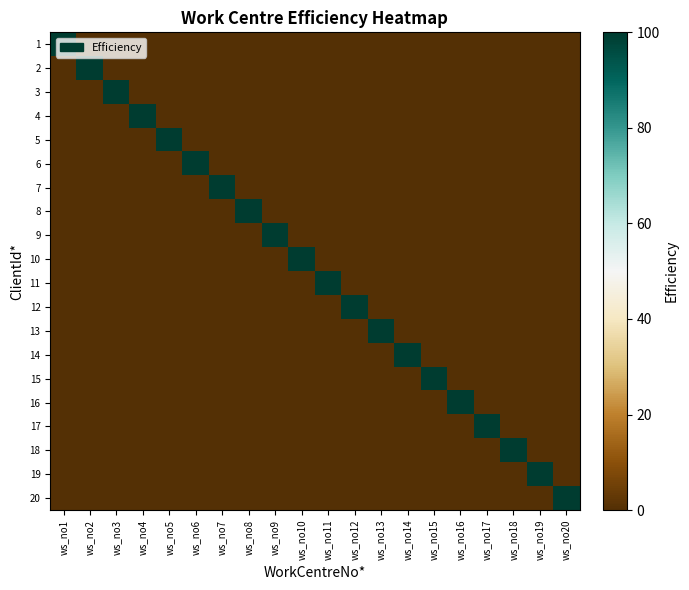

Reading left to right, list all the values displayed in this chart.

1: ws_no1=100	ws_no2=0	ws_no3=0	ws_no4=0	ws_no5=0	ws_no6=0	ws_no7=0	ws_no8=0	ws_no9=0	ws_no10=0	ws_no11=0	ws_no12=0	ws_no13=0	ws_no14=0	ws_no15=0	ws_no16=0	ws_no17=0	ws_no18=0	ws_no19=0	ws_no20=0
2: ws_no1=0	ws_no2=100	ws_no3=0	ws_no4=0	ws_no5=0	ws_no6=0	ws_no7=0	ws_no8=0	ws_no9=0	ws_no10=0	ws_no11=0	ws_no12=0	ws_no13=0	ws_no14=0	ws_no15=0	ws_no16=0	ws_no17=0	ws_no18=0	ws_no19=0	ws_no20=0
3: ws_no1=0	ws_no2=0	ws_no3=100	ws_no4=0	ws_no5=0	ws_no6=0	ws_no7=0	ws_no8=0	ws_no9=0	ws_no10=0	ws_no11=0	ws_no12=0	ws_no13=0	ws_no14=0	ws_no15=0	ws_no16=0	ws_no17=0	ws_no18=0	ws_no19=0	ws_no20=0
4: ws_no1=0	ws_no2=0	ws_no3=0	ws_no4=100	ws_no5=0	ws_no6=0	ws_no7=0	ws_no8=0	ws_no9=0	ws_no10=0	ws_no11=0	ws_no12=0	ws_no13=0	ws_no14=0	ws_no15=0	ws_no16=0	ws_no17=0	ws_no18=0	ws_no19=0	ws_no20=0
5: ws_no1=0	ws_no2=0	ws_no3=0	ws_no4=0	ws_no5=100	ws_no6=0	ws_no7=0	ws_no8=0	ws_no9=0	ws_no10=0	ws_no11=0	ws_no12=0	ws_no13=0	ws_no14=0	ws_no15=0	ws_no16=0	ws_no17=0	ws_no18=0	ws_no19=0	ws_no20=0
6: ws_no1=0	ws_no2=0	ws_no3=0	ws_no4=0	ws_no5=0	ws_no6=100	ws_no7=0	ws_no8=0	ws_no9=0	ws_no10=0	ws_no11=0	ws_no12=0	ws_no13=0	ws_no14=0	ws_no15=0	ws_no16=0	ws_no17=0	ws_no18=0	ws_no19=0	ws_no20=0
7: ws_no1=0	ws_no2=0	ws_no3=0	ws_no4=0	ws_no5=0	ws_no6=0	ws_no7=100	ws_no8=0	ws_no9=0	ws_no10=0	ws_no11=0	ws_no12=0	ws_no13=0	ws_no14=0	ws_no15=0	ws_no16=0	ws_no17=0	ws_no18=0	ws_no19=0	ws_no20=0
8: ws_no1=0	ws_no2=0	ws_no3=0	ws_no4=0	ws_no5=0	ws_no6=0	ws_no7=0	ws_no8=100	ws_no9=0	ws_no10=0	ws_no11=0	ws_no12=0	ws_no13=0	ws_no14=0	ws_no15=0	ws_no16=0	ws_no17=0	ws_no18=0	ws_no19=0	ws_no20=0
9: ws_no1=0	ws_no2=0	ws_no3=0	ws_no4=0	ws_no5=0	ws_no6=0	ws_no7=0	ws_no8=0	ws_no9=100	ws_no10=0	ws_no11=0	ws_no12=0	ws_no13=0	ws_no14=0	ws_no15=0	ws_no16=0	ws_no17=0	ws_no18=0	ws_no19=0	ws_no20=0
10: ws_no1=0	ws_no2=0	ws_no3=0	ws_no4=0	ws_no5=0	ws_no6=0	ws_no7=0	ws_no8=0	ws_no9=0	ws_no10=100	ws_no11=0	ws_no12=0	ws_no13=0	ws_no14=0	ws_no15=0	ws_no16=0	ws_no17=0	ws_no18=0	ws_no19=0	ws_no20=0
11: ws_no1=0	ws_no2=0	ws_no3=0	ws_no4=0	ws_no5=0	ws_no6=0	ws_no7=0	ws_no8=0	ws_no9=0	ws_no10=0	ws_no11=100	ws_no12=0	ws_no13=0	ws_no14=0	ws_no15=0	ws_no16=0	ws_no17=0	ws_no18=0	ws_no19=0	ws_no20=0
12: ws_no1=0	ws_no2=0	ws_no3=0	ws_no4=0	ws_no5=0	ws_no6=0	ws_no7=0	ws_no8=0	ws_no9=0	ws_no10=0	ws_no11=0	ws_no12=100	ws_no13=0	ws_no14=0	ws_no15=0	ws_no16=0	ws_no17=0	ws_no18=0	ws_no19=0	ws_no20=0
13: ws_no1=0	ws_no2=0	ws_no3=0	ws_no4=0	ws_no5=0	ws_no6=0	ws_no7=0	ws_no8=0	ws_no9=0	ws_no10=0	ws_no11=0	ws_no12=0	ws_no13=100	ws_no14=0	ws_no15=0	ws_no16=0	ws_no17=0	ws_no18=0	ws_no19=0	ws_no20=0
14: ws_no1=0	ws_no2=0	ws_no3=0	ws_no4=0	ws_no5=0	ws_no6=0	ws_no7=0	ws_no8=0	ws_no9=0	ws_no10=0	ws_no11=0	ws_no12=0	ws_no13=0	ws_no14=100	ws_no15=0	ws_no16=0	ws_no17=0	ws_no18=0	ws_no19=0	ws_no20=0
15: ws_no1=0	ws_no2=0	ws_no3=0	ws_no4=0	ws_no5=0	ws_no6=0	ws_no7=0	ws_no8=0	ws_no9=0	ws_no10=0	ws_no11=0	ws_no12=0	ws_no13=0	ws_no14=0	ws_no15=100	ws_no16=0	ws_no17=0	ws_no18=0	ws_no19=0	ws_no20=0
16: ws_no1=0	ws_no2=0	ws_no3=0	ws_no4=0	ws_no5=0	ws_no6=0	ws_no7=0	ws_no8=0	ws_no9=0	ws_no10=0	ws_no11=0	ws_no12=0	ws_no13=0	ws_no14=0	ws_no15=0	ws_no16=100	ws_no17=0	ws_no18=0	ws_no19=0	ws_no20=0
17: ws_no1=0	ws_no2=0	ws_no3=0	ws_no4=0	ws_no5=0	ws_no6=0	ws_no7=0	ws_no8=0	ws_no9=0	ws_no10=0	ws_no11=0	ws_no12=0	ws_no13=0	ws_no14=0	ws_no15=0	ws_no16=0	ws_no17=100	ws_no18=0	ws_no19=0	ws_no20=0
18: ws_no1=0	ws_no2=0	ws_no3=0	ws_no4=0	ws_no5=0	ws_no6=0	ws_no7=0	ws_no8=0	ws_no9=0	ws_no10=0	ws_no11=0	ws_no12=0	ws_no13=0	ws_no14=0	ws_no15=0	ws_no16=0	ws_no17=0	ws_no18=100	ws_no19=0	ws_no20=0
19: ws_no1=0	ws_no2=0	ws_no3=0	ws_no4=0	ws_no5=0	ws_no6=0	ws_no7=0	ws_no8=0	ws_no9=0	ws_no10=0	ws_no11=0	ws_no12=0	ws_no13=0	ws_no14=0	ws_no15=0	ws_no16=0	ws_no17=0	ws_no18=0	ws_no19=100	ws_no20=0
20: ws_no1=0	ws_no2=0	ws_no3=0	ws_no4=0	ws_no5=0	ws_no6=0	ws_no7=0	ws_no8=0	ws_no9=0	ws_no10=0	ws_no11=0	ws_no12=0	ws_no13=0	ws_no14=0	ws_no15=0	ws_no16=0	ws_no17=0	ws_no18=0	ws_no19=0	ws_no20=100